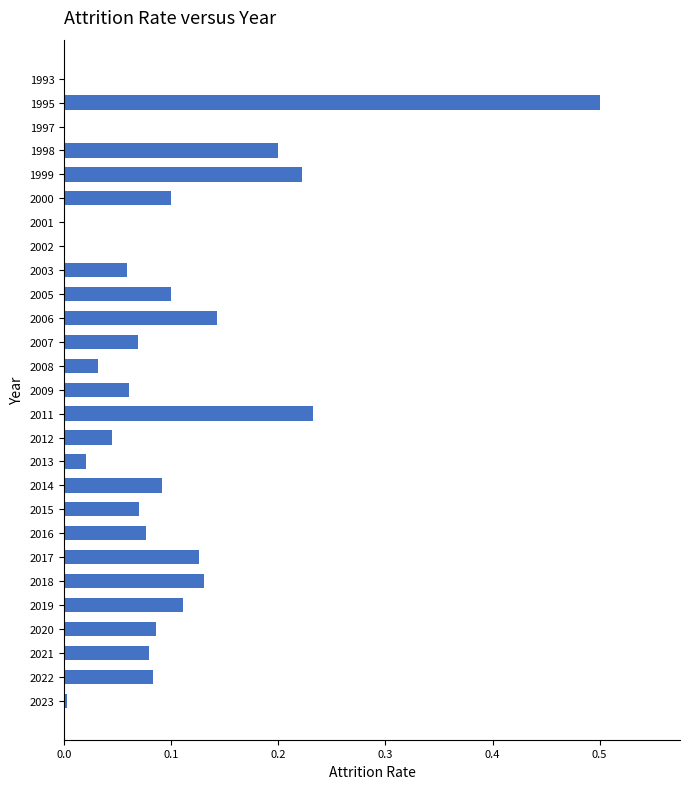

How many series are shown in this chart?

1